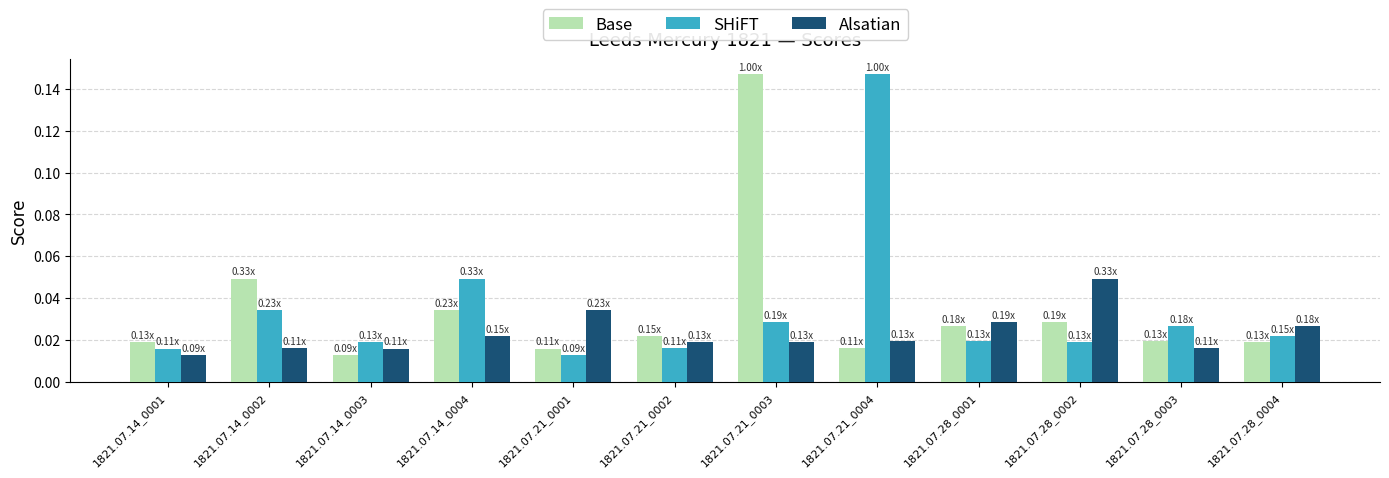

What is the sum of all Alsatian values?

0.3